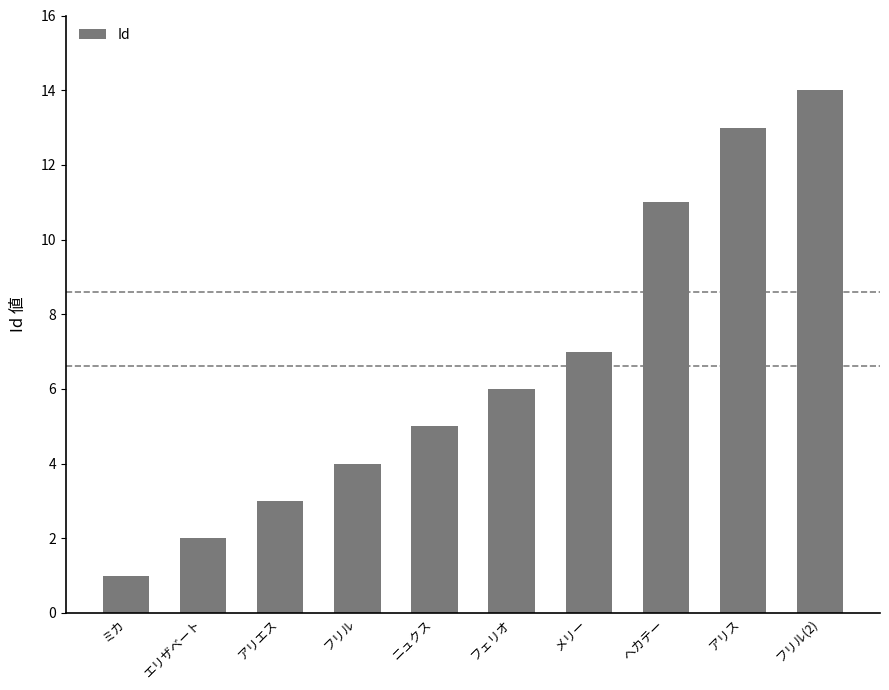

The value at アリス is 13. True or false?

True